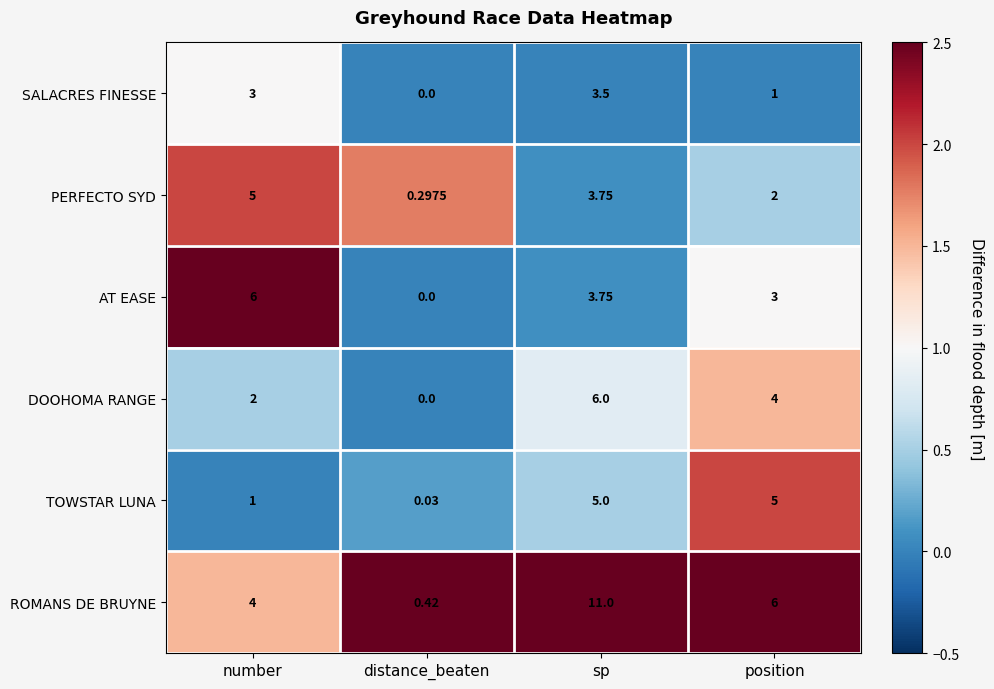

How many data points does each series have?

4